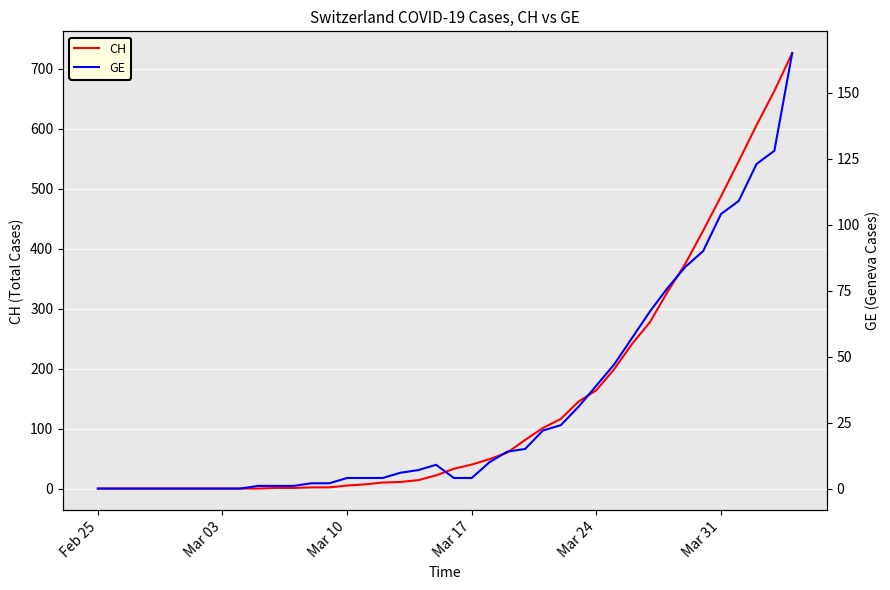

What is the highest value of the CH series?

726